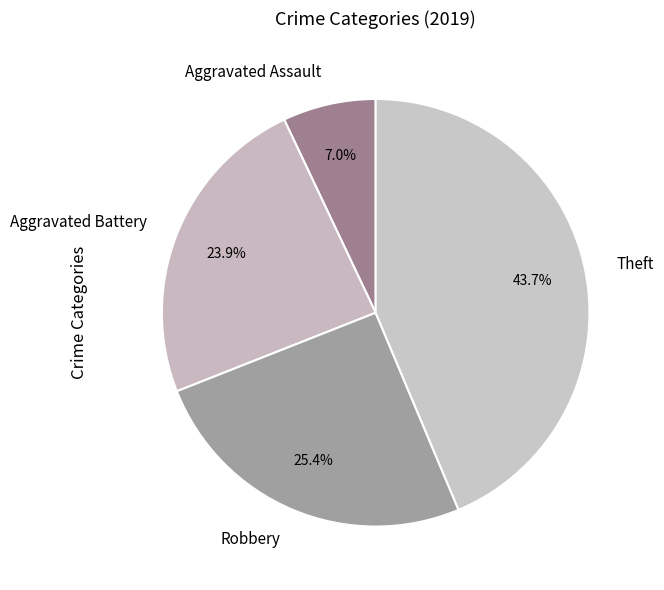

Is it true that Aggravated Battery is 24% of the pie?

True